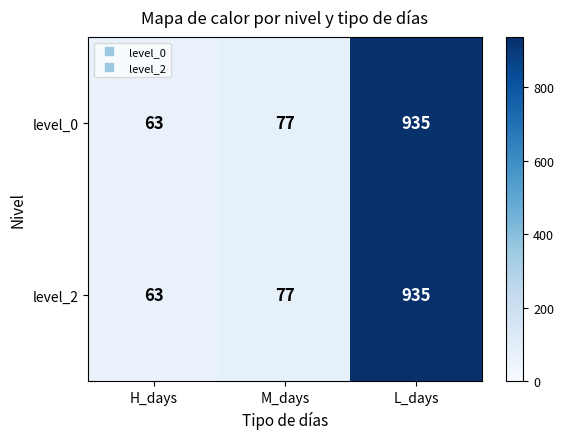

At which category is the sum across all series the highest?

L_days